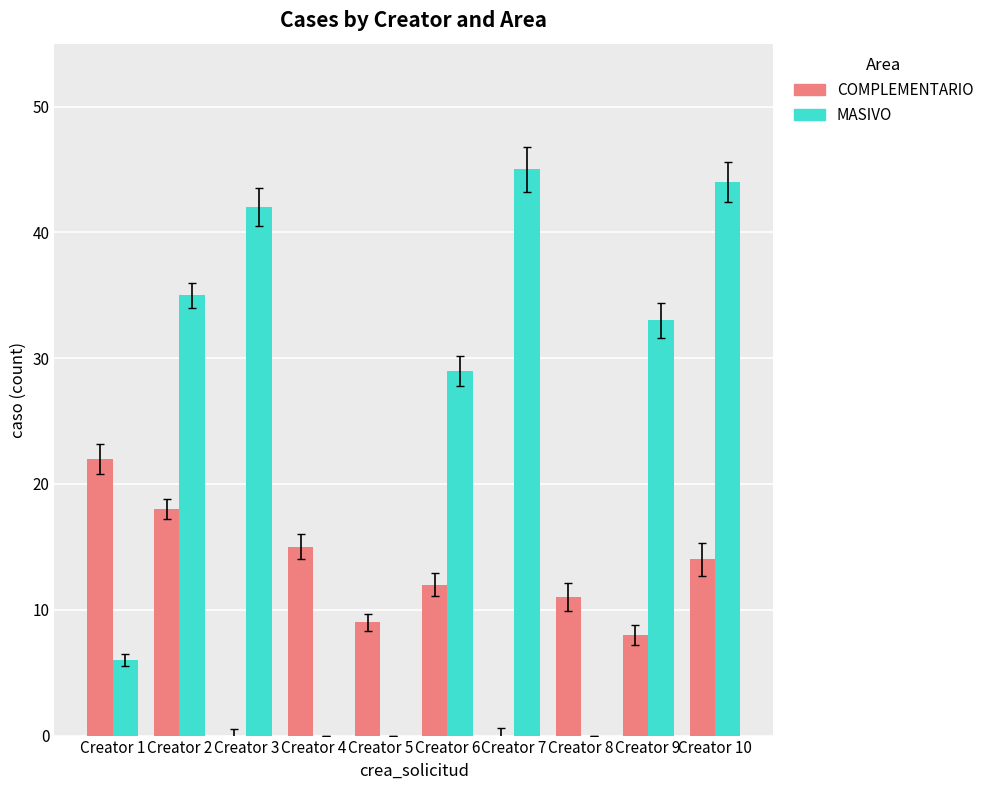

What is the sum of the COMPLEMENTARIO values at Creator 3 and Creator 8?

11